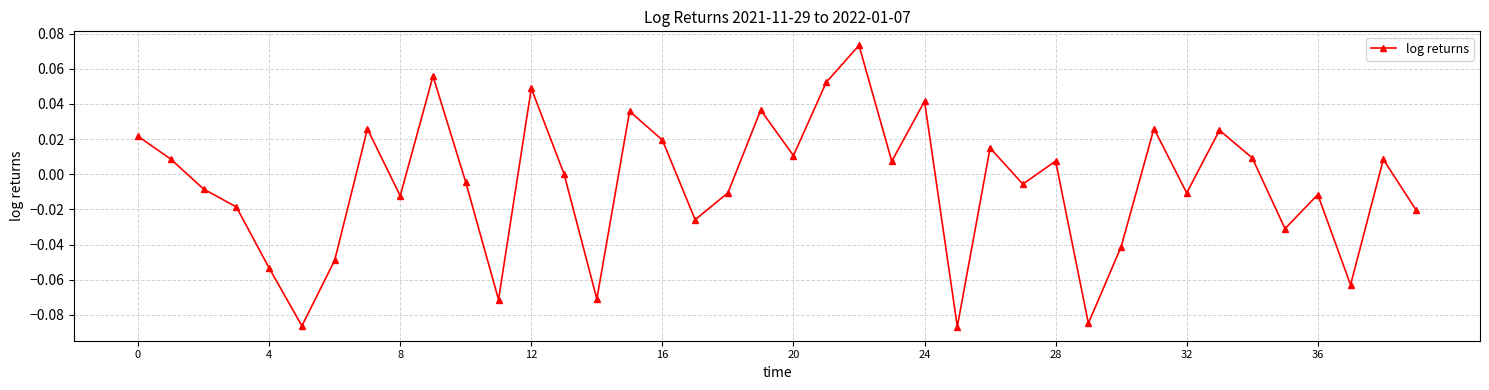

How many data points does each series have?

40